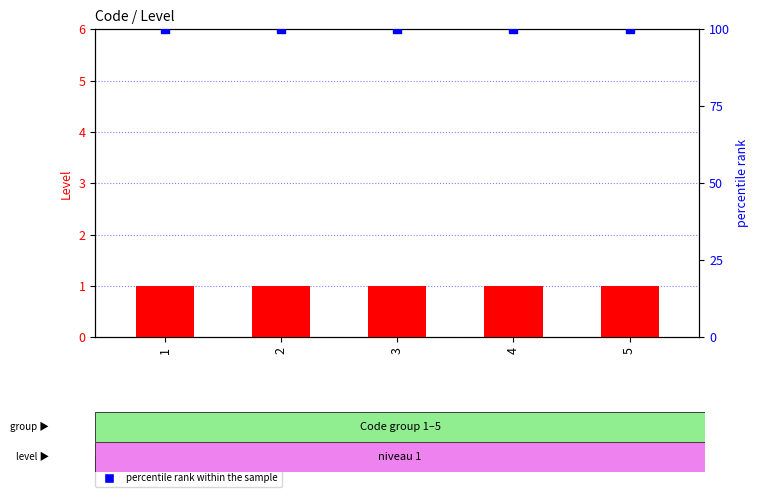

What is the total value across all series at 1?

101